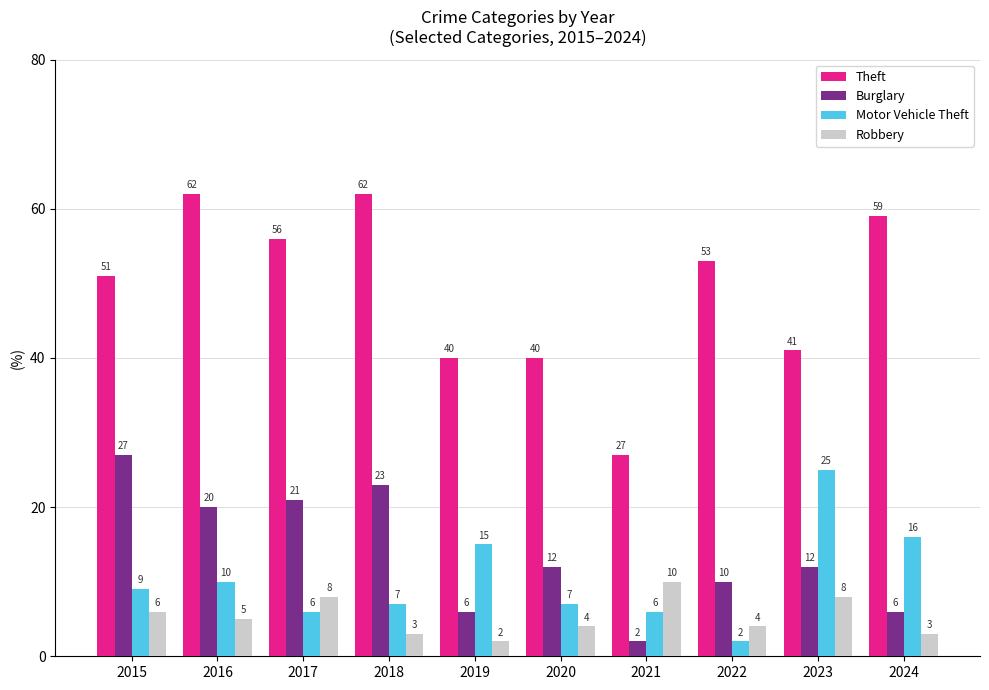

How many groups of bars are there?

10